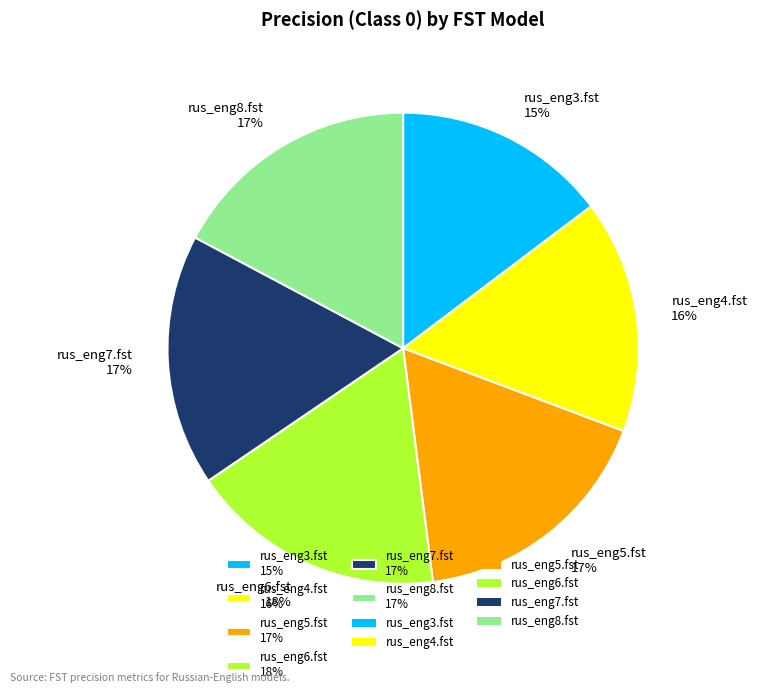

Count the number of slices in the pie.

6